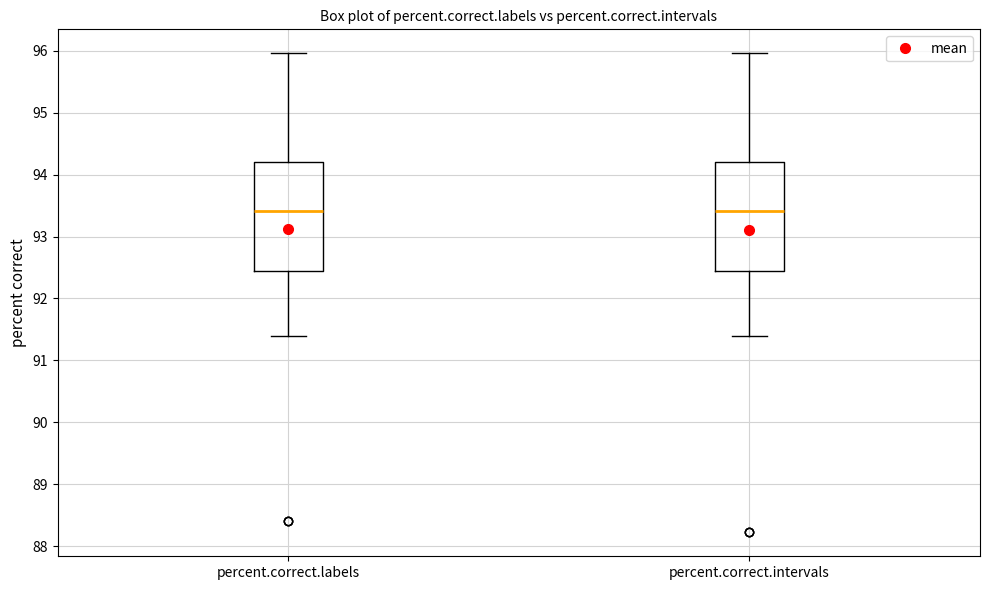

Reading left to right, read every box against the y-axis: the position of its median line, the range the box covers, and the ends of its whiskers. The values are not printed on the chart, so give them approximately, as read against the axis.

percent.correct.labels: median 93.4, box 92.4 to 94.2, whiskers 91.4 to 96.0
percent.correct.intervals: median 93.4, box 92.4 to 94.2, whiskers 91.4 to 96.0